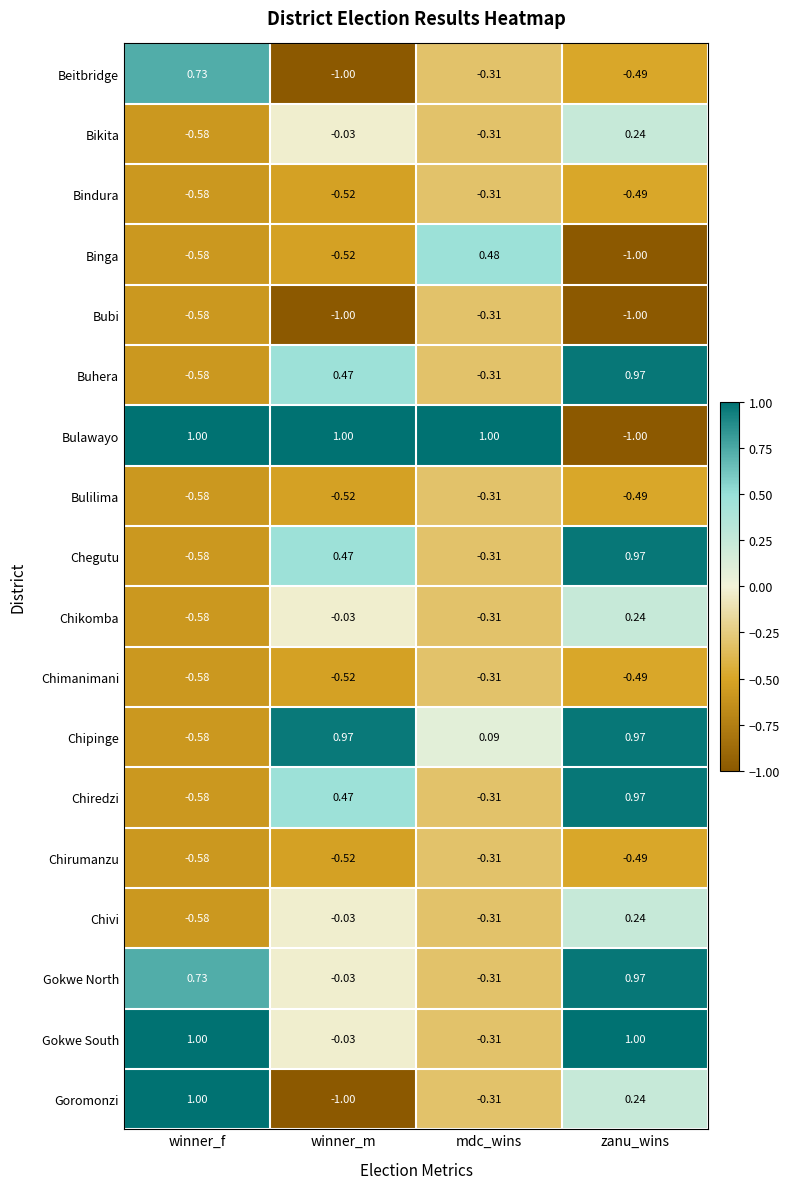

Which series has the largest total across all categories?

Bulawayo